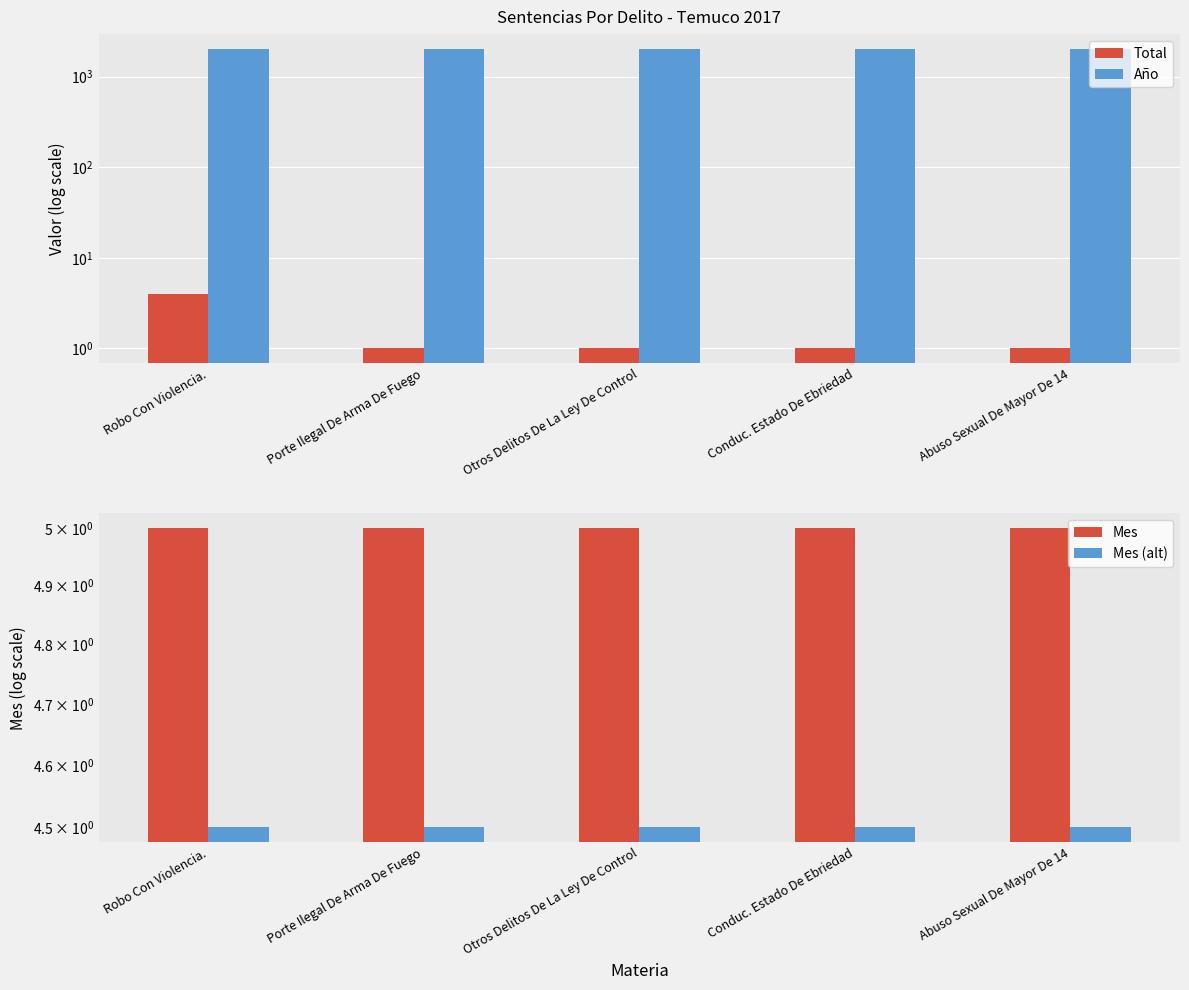

Which series changed the most between Robo Con Violencia. and Porte Ilegal De Arma De Fuego?

Total